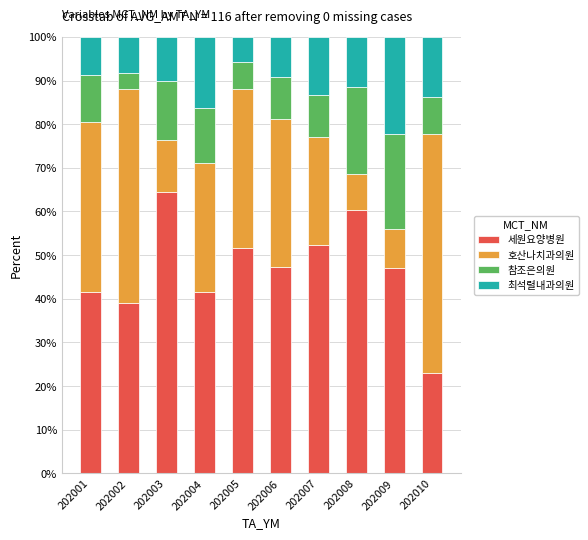

The 세원요양병원 series shows 69.0 at 202005. True or false?

False